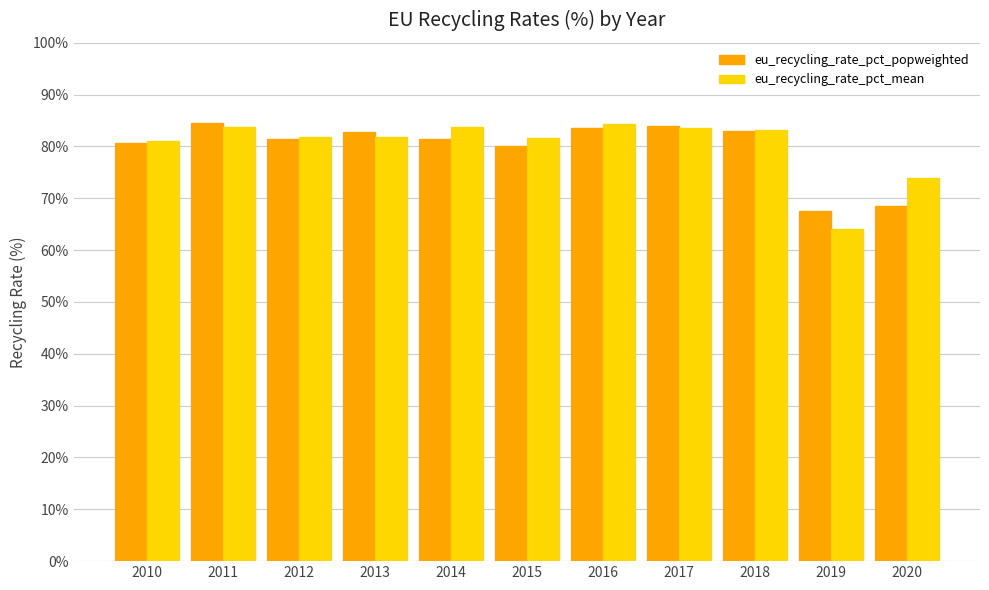

At how many categories does at least one series exceed 80?

9